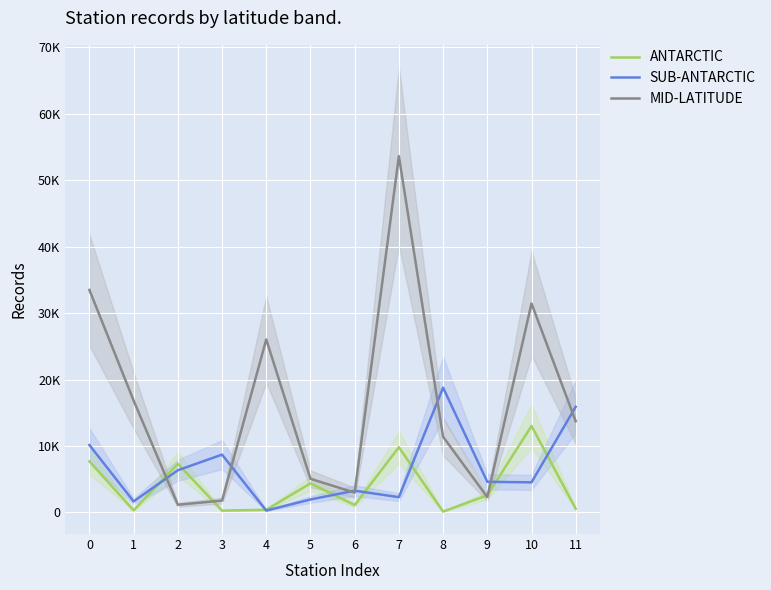

Reading right to left, what are all the values shown in this chart?

ANTARCTIC: 548	13014	2575	121	9815	1097	4373	389	273	7319	309	7679
SUB-ANTARCTIC: 15904	4526	4603	18775	2295	3267	1943	275	8699	6342	1654	10141
MID-LATITUDE: 13733	31454	2309	11385	53633	2980	5055	26036	1774	1150	16837	33482